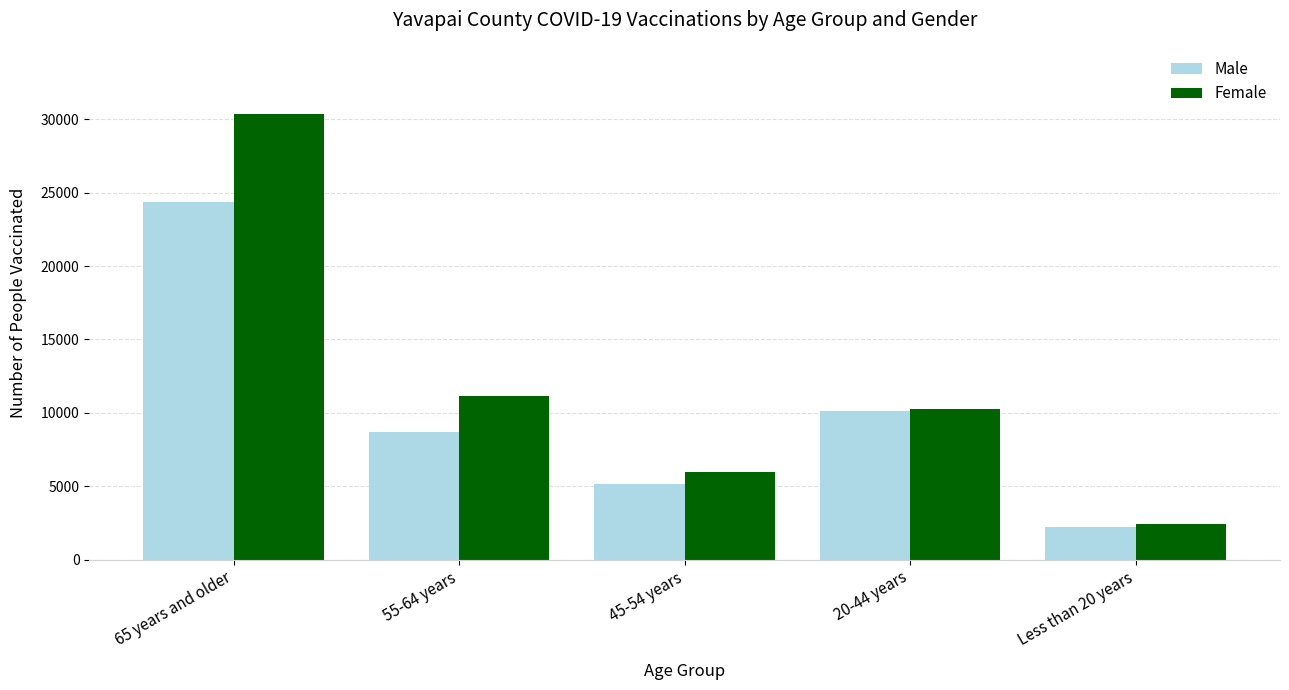

What are all the series names shown in the legend?

Male, Female